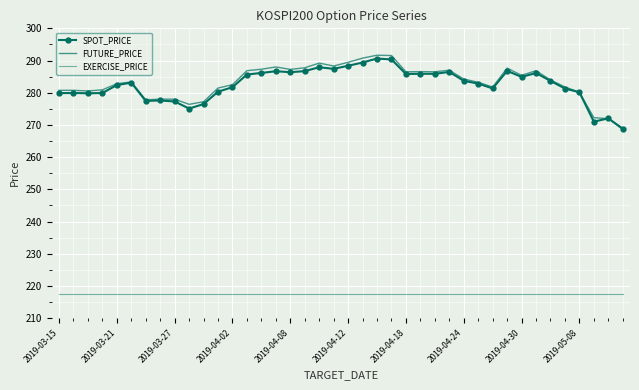

What are all the series names shown in the legend?

SPOT_PRICE, FUTURE_PRICE, EXERCISE_PRICE